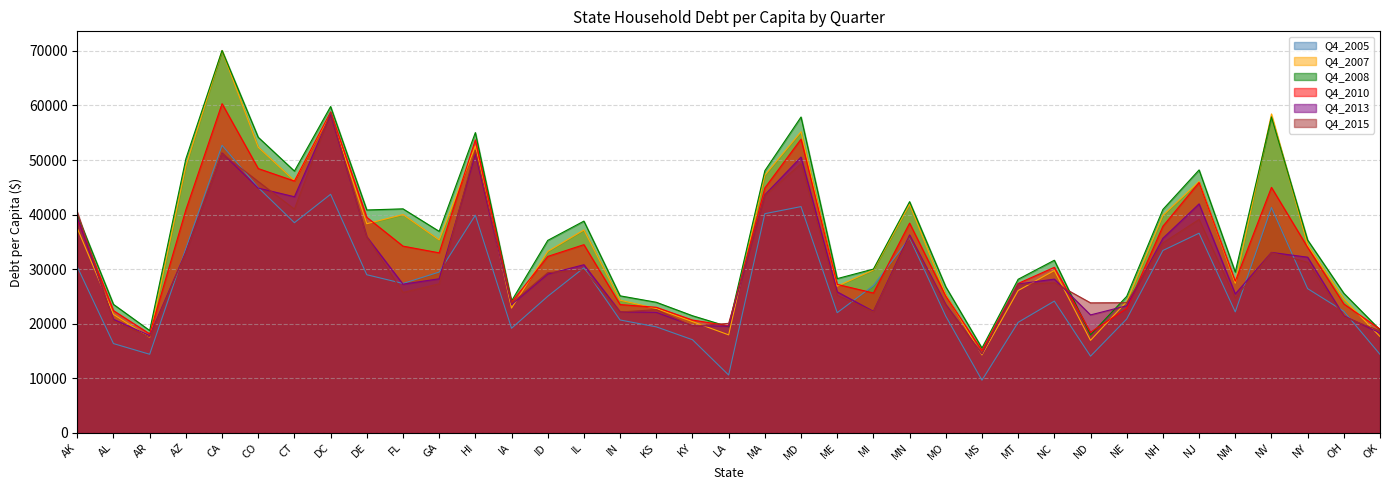

List the series in order of their peak value, lowest first.

Q4_2005, Q4_2013, Q4_2015, Q4_2010, Q4_2007, Q4_2008